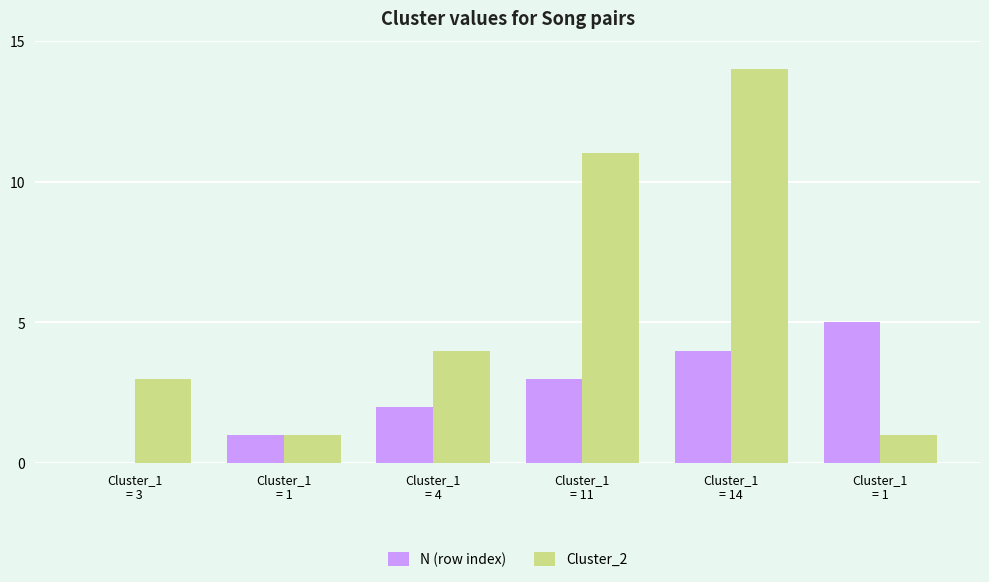

Reading right to left, what are all the values shown in this chart?

N (row index): 5	4	3	2	1	0
Cluster_2: 1	14	11	4	1	3